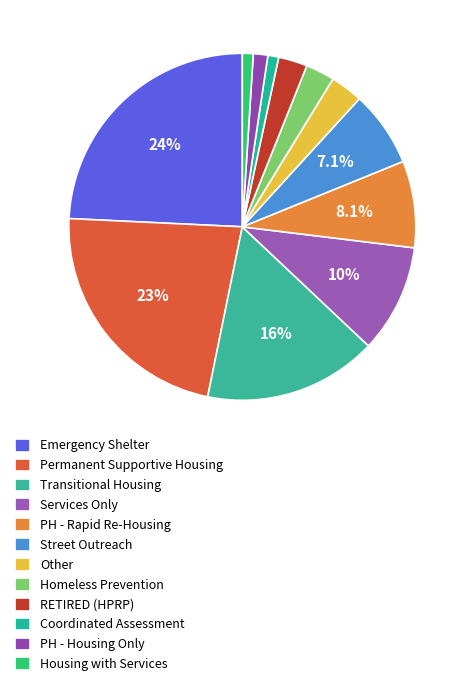

To the nearest percent, what percentage of the pie is Transitional Housing?

16%